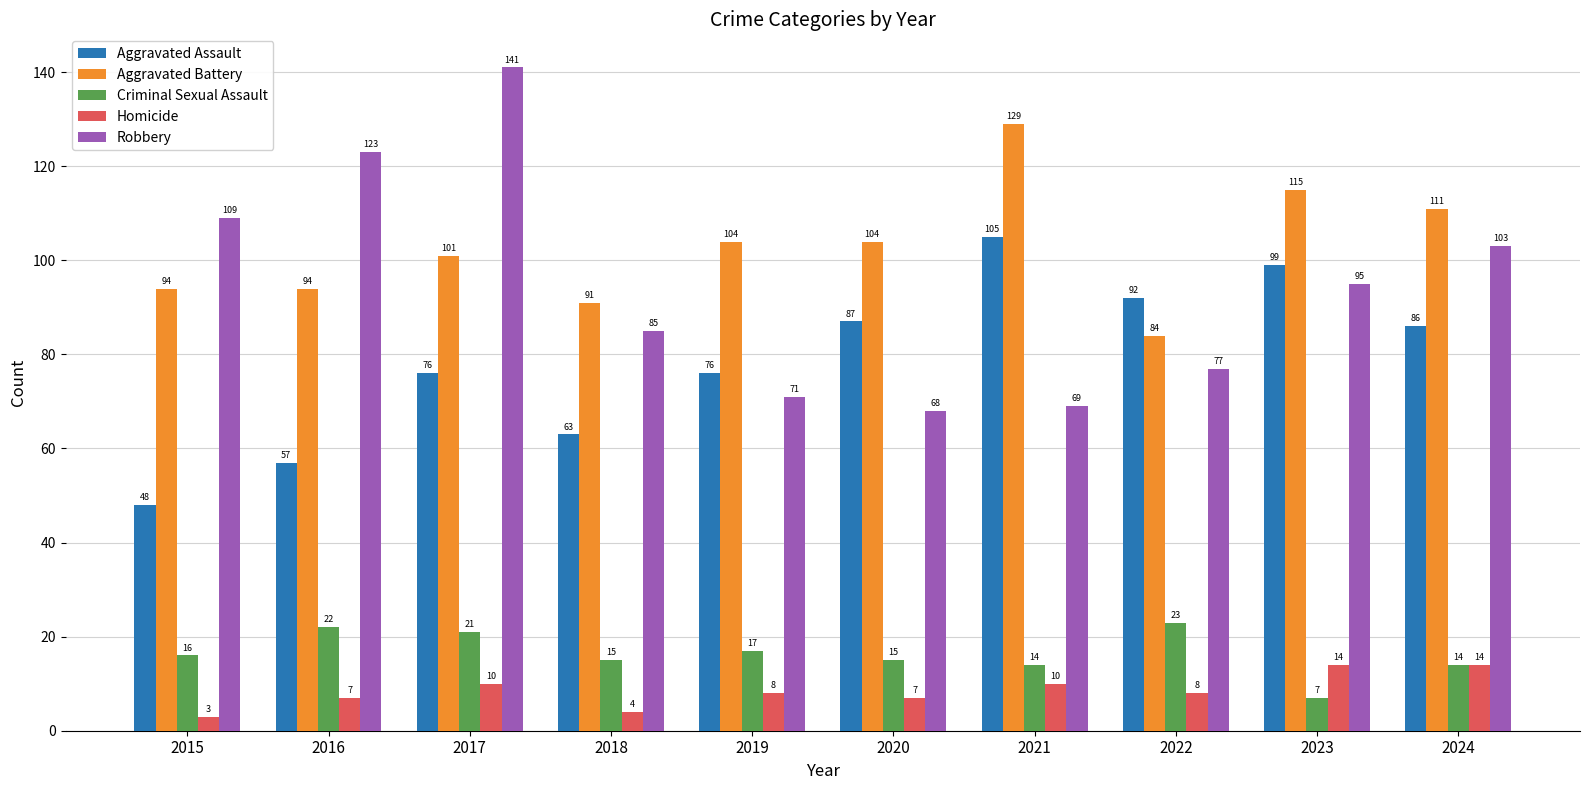

What is the total value across all series at 2022?

284